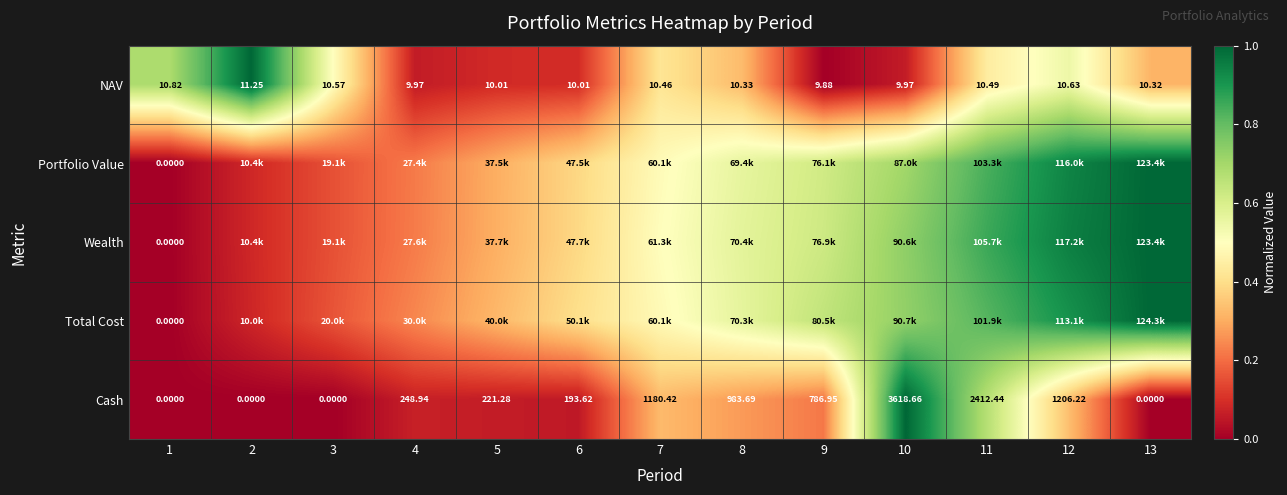

How many data points in NAV are above 10?

10